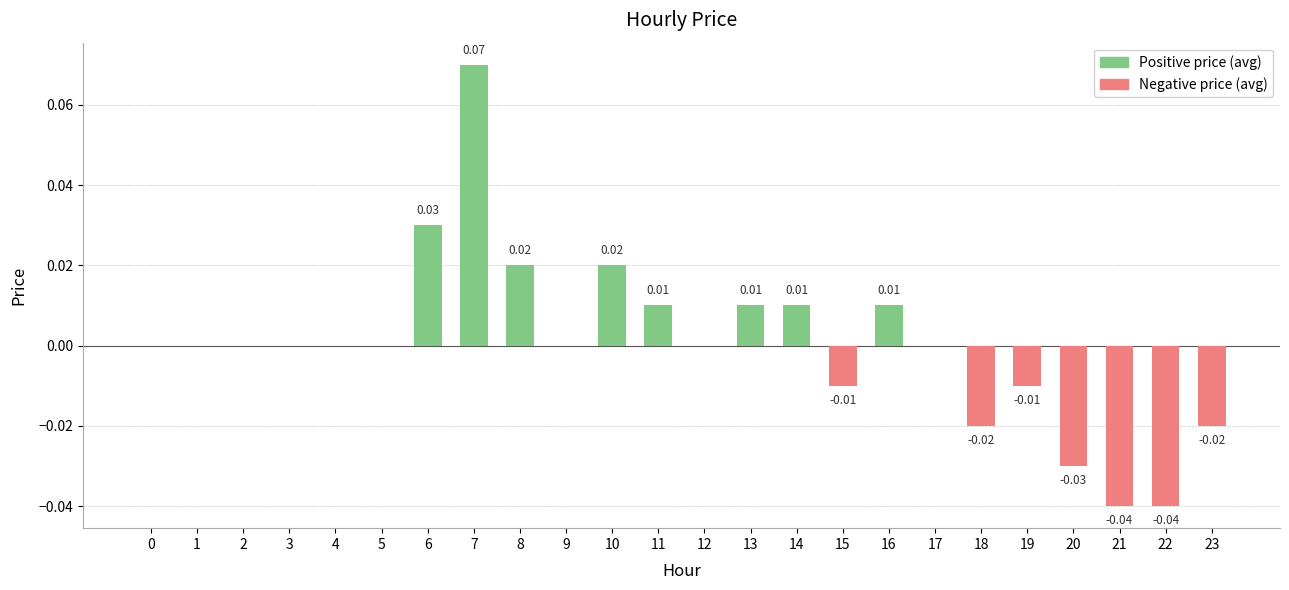

Does the chart contain stacked bars?

No